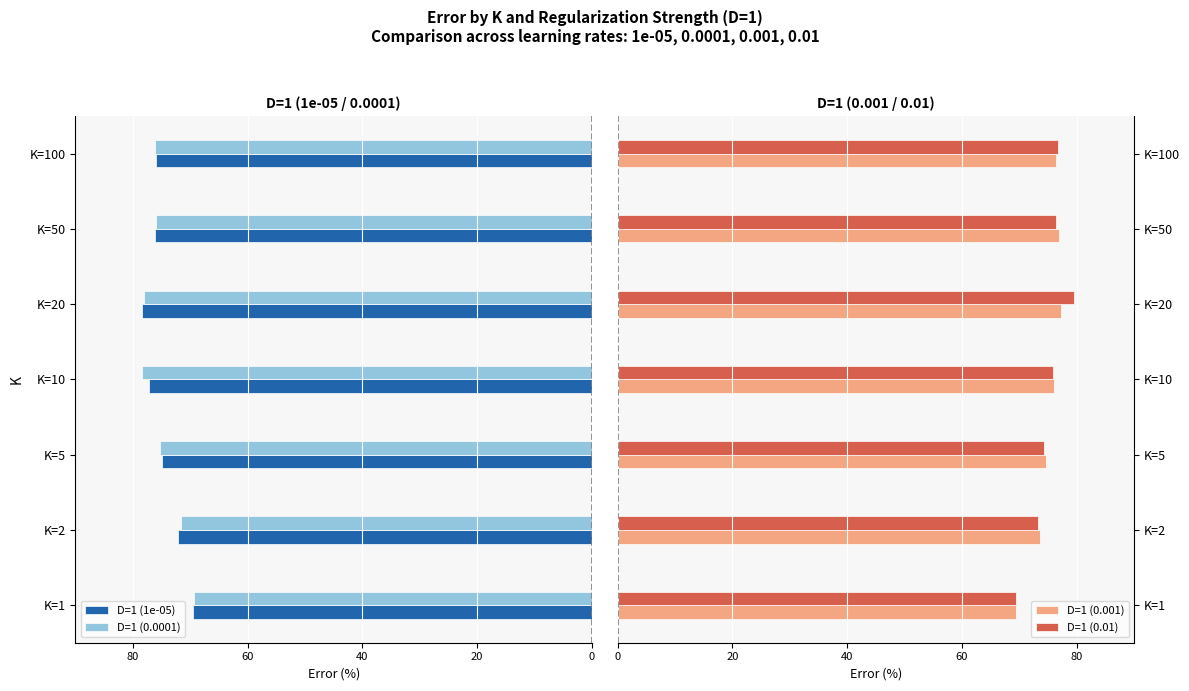

What is the difference between the maximum and minimum values in the D=1 (0.01) series?

10.2